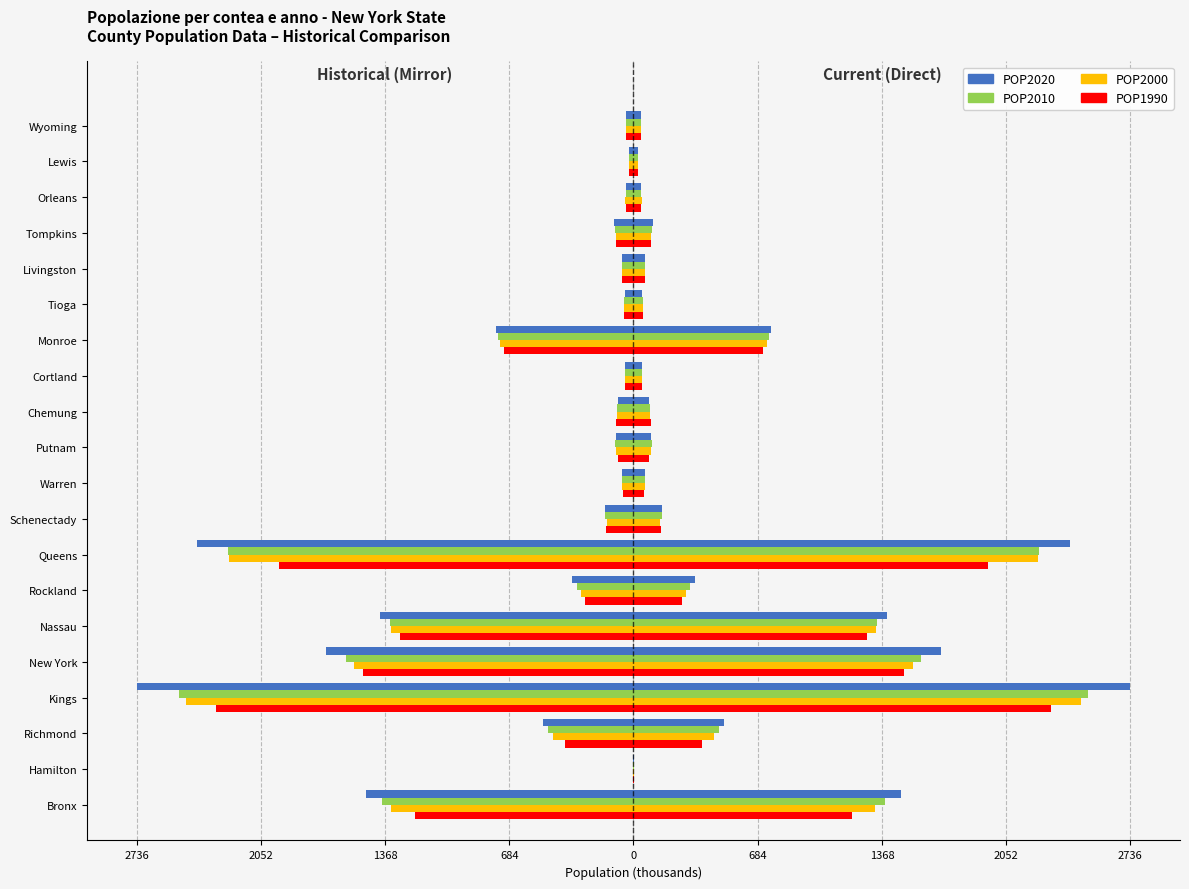

The value of POP2020 at Tompkins is 105.7. True or false?

True